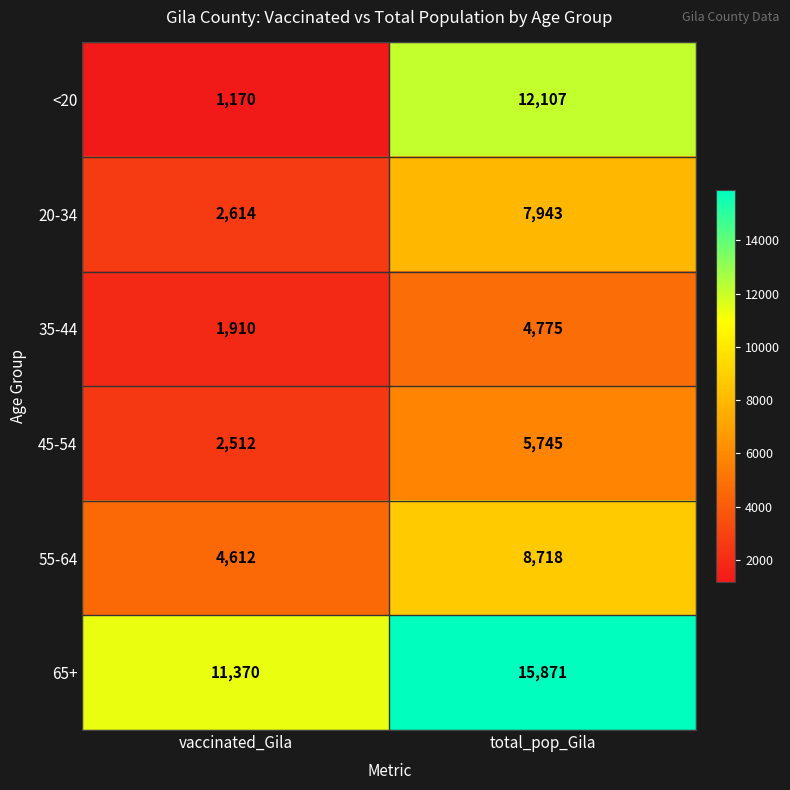

What is the spread (max minus min) of values at total_pop_Gila?

11096